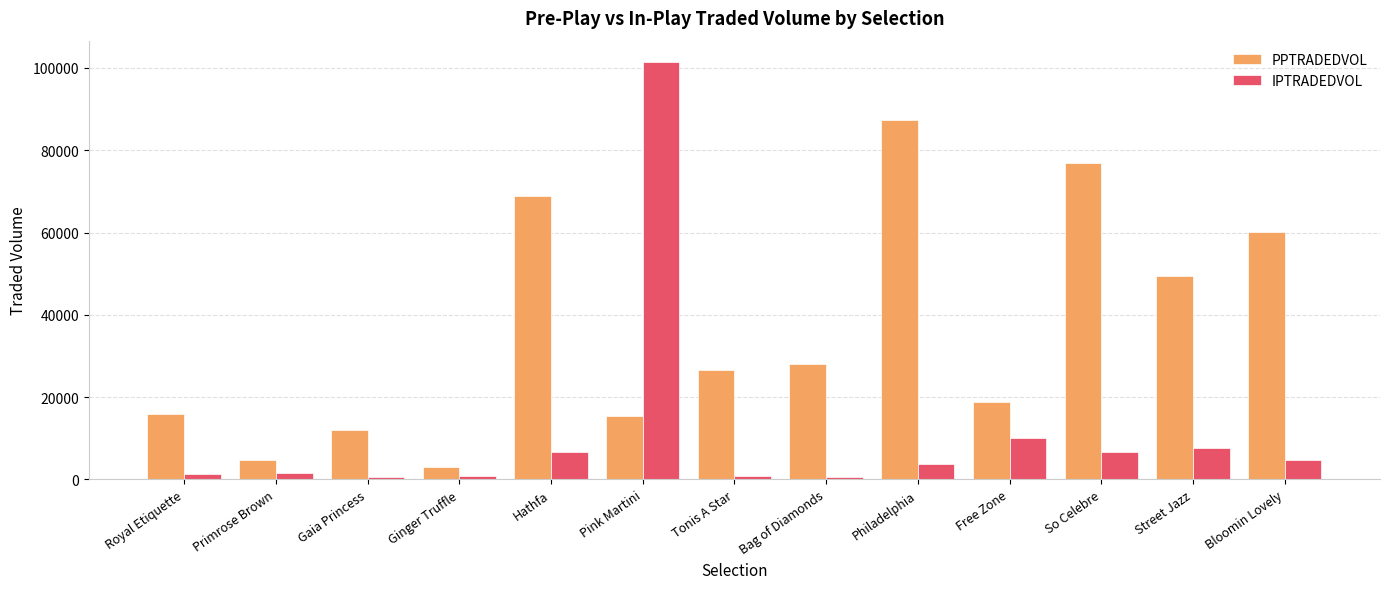

At which category does the chart reach its peak across all series?

Pink Martini